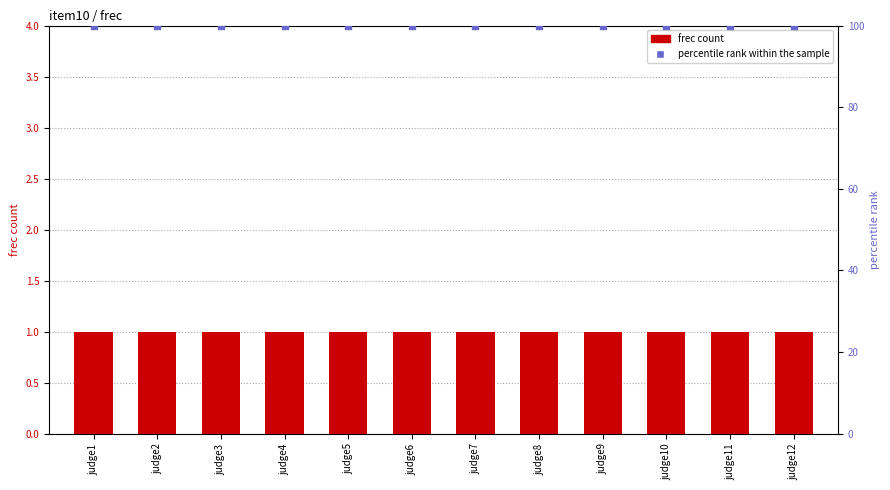

Which series reaches the minimum Y coordinate?

frec